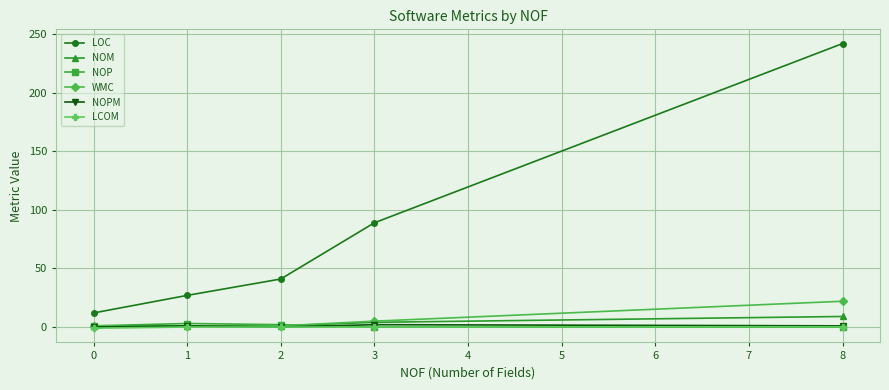

The value of LOC at 1 is 27.0. True or false?

True